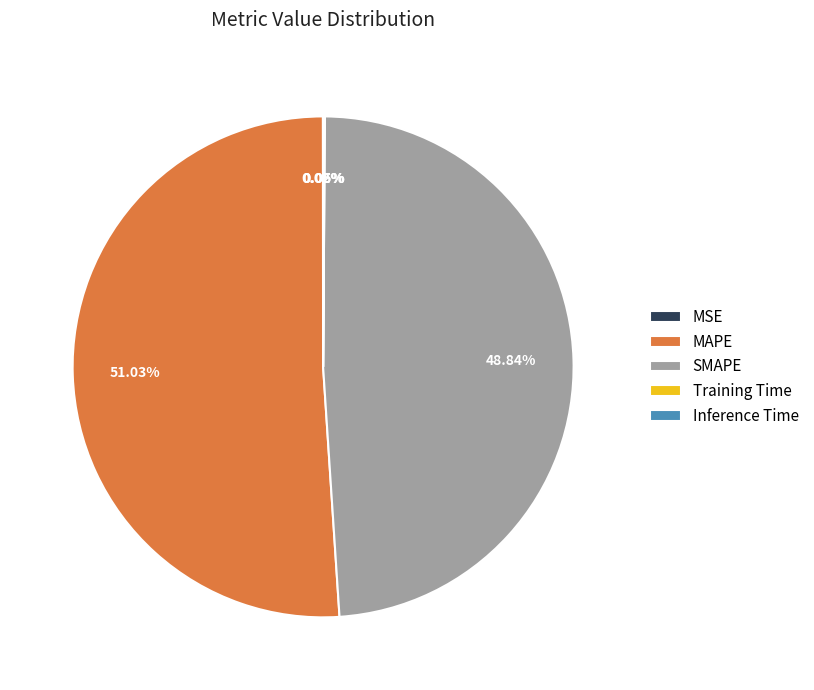

What percentage is the MAPE slice, to the nearest percent?

51%